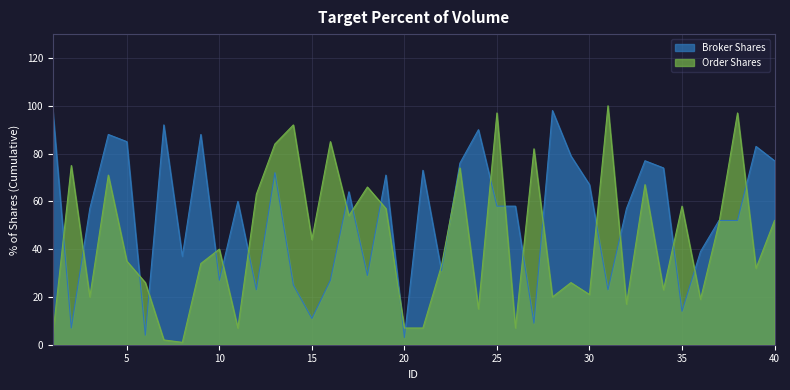

What is the value of the Order Shares point at the 25th from the left?

97